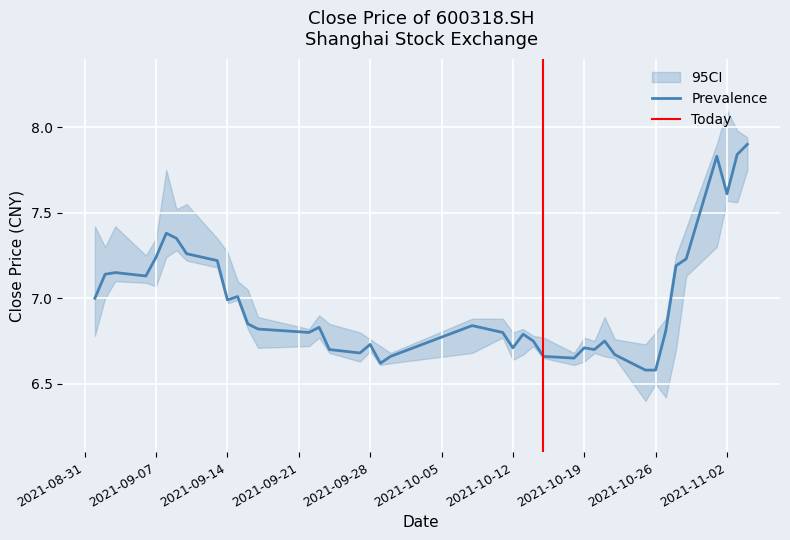

How many lines are shown in the chart?

1